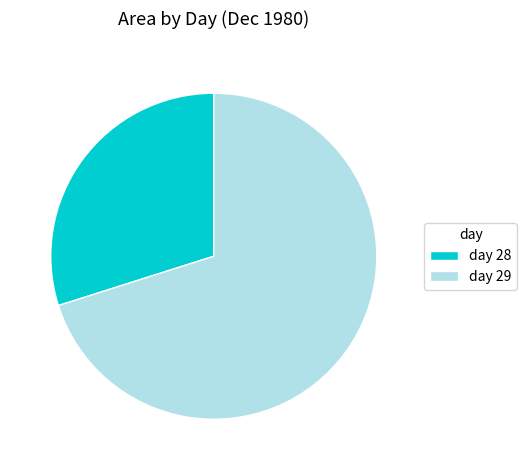

How many slices are in this pie chart?

2